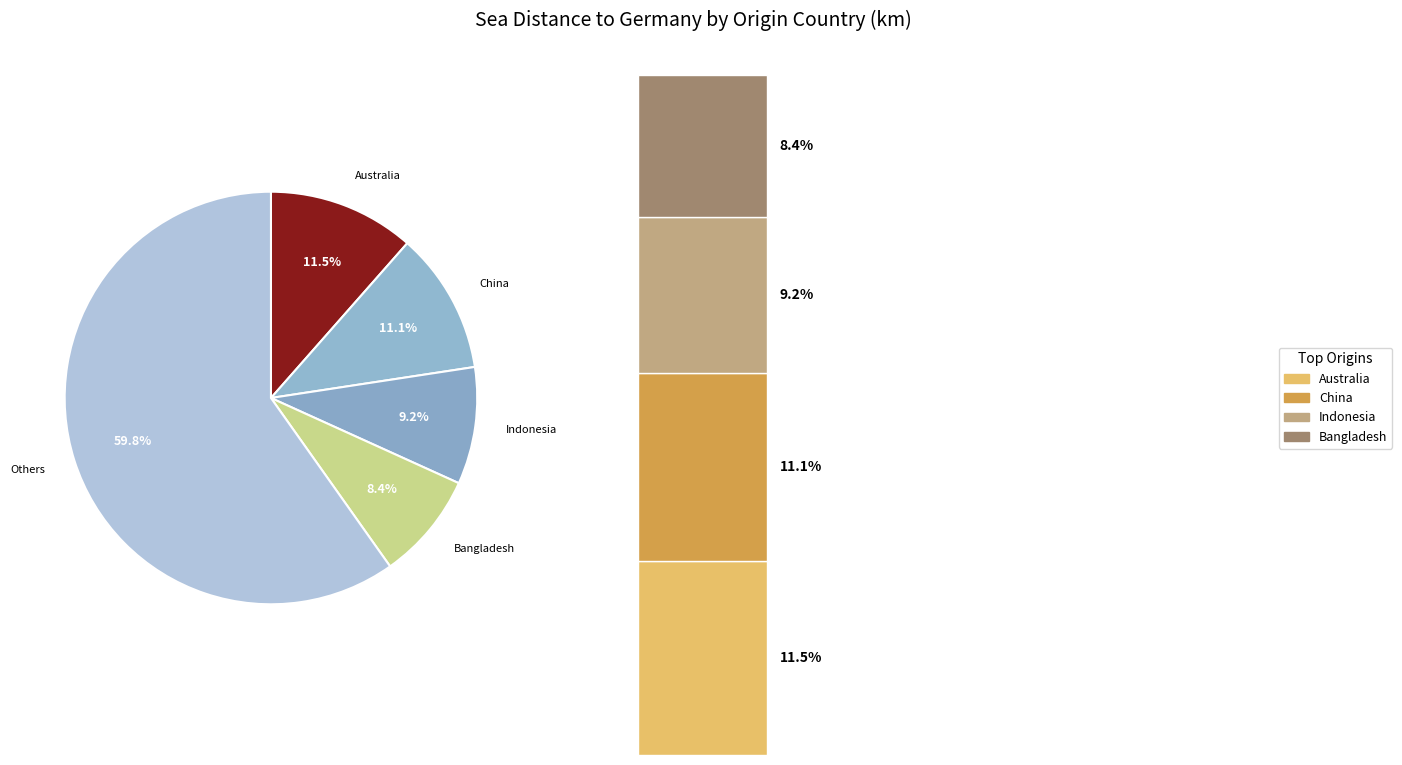

Does Colombia account for over 50% of the chart?

No